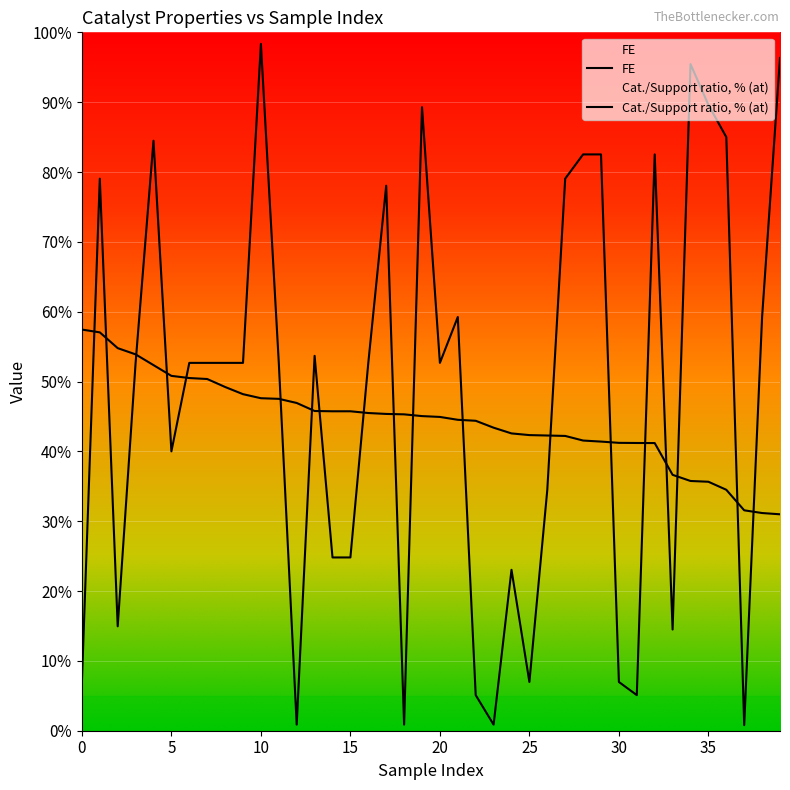

List the series in order of their overall mean, lowest first.

FE, Cat./Support ratio, % (at)